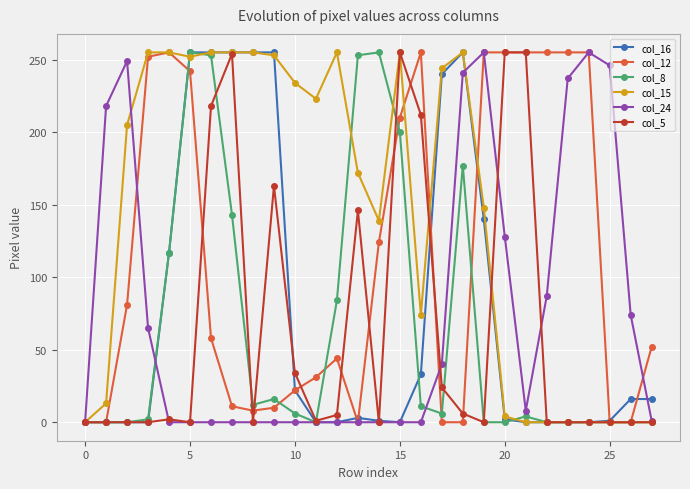

True or false: col_8 has more than 1 interior local peaks.

True